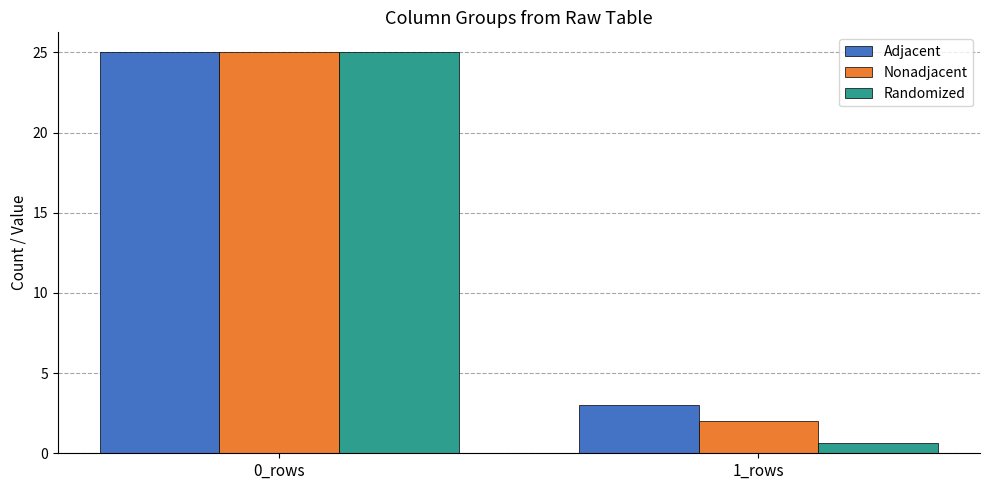

Reading left to right, extract all data points from this chart.

Adjacent: 0_rows=25.0	1_rows=3.0
Nonadjacent: 0_rows=25.0	1_rows=2.0
Randomized: 0_rows=25.0	1_rows=0.6